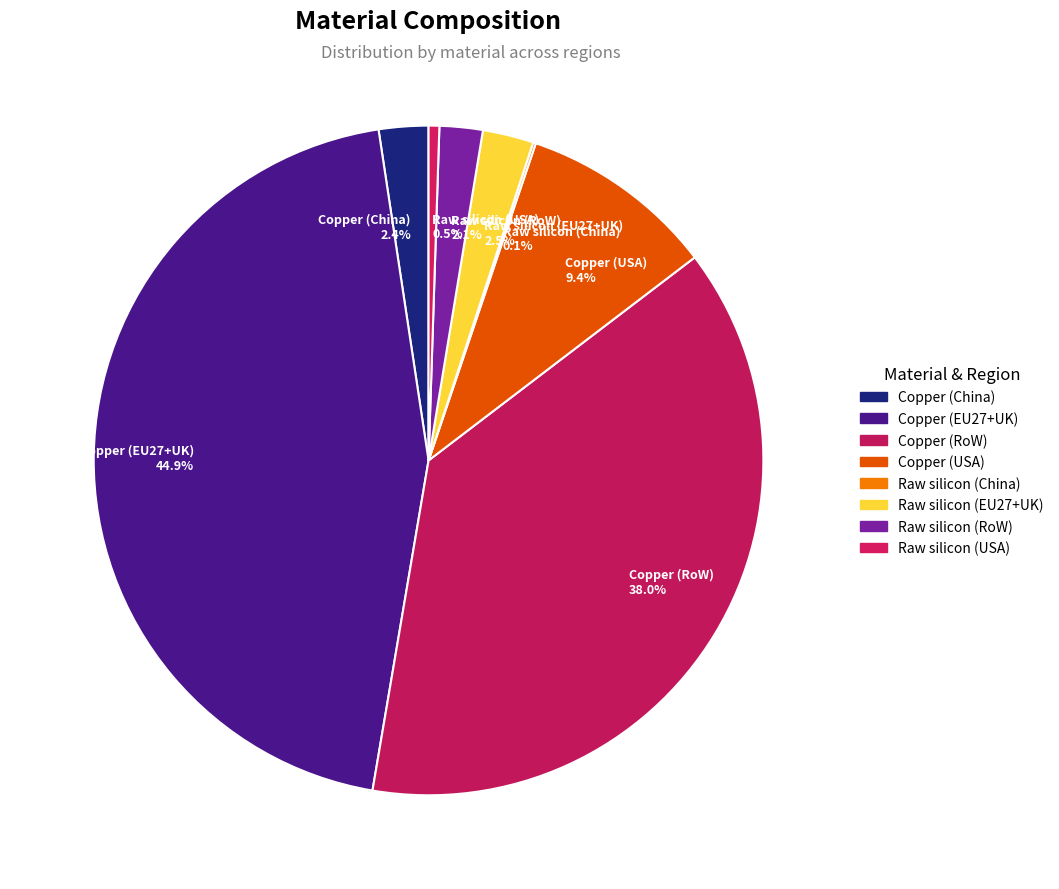

Which category has the biggest portion of the pie?

Copper (EU27+UK) 44.9%